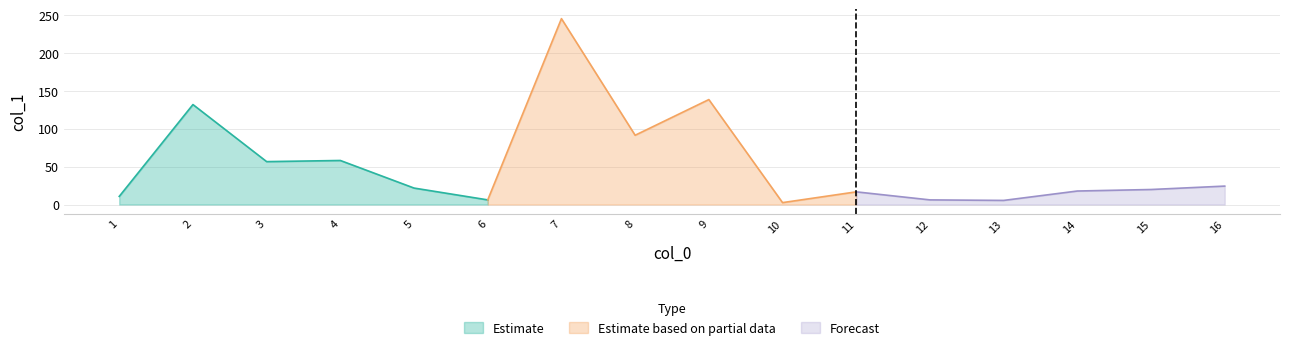

The value of Estimate at 4 is 58.1. True or false?

True